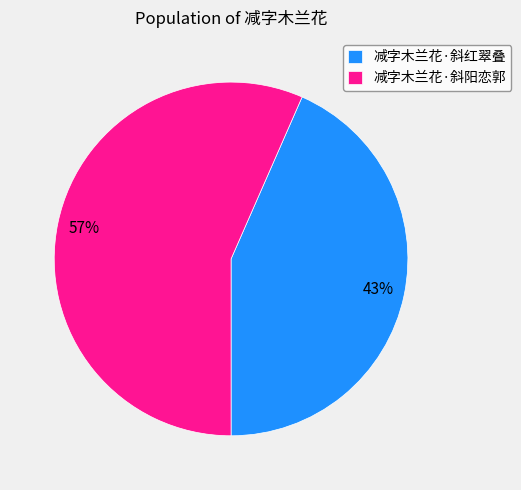

Which category accounts for the majority?

减字木兰花·斜阳恋郭